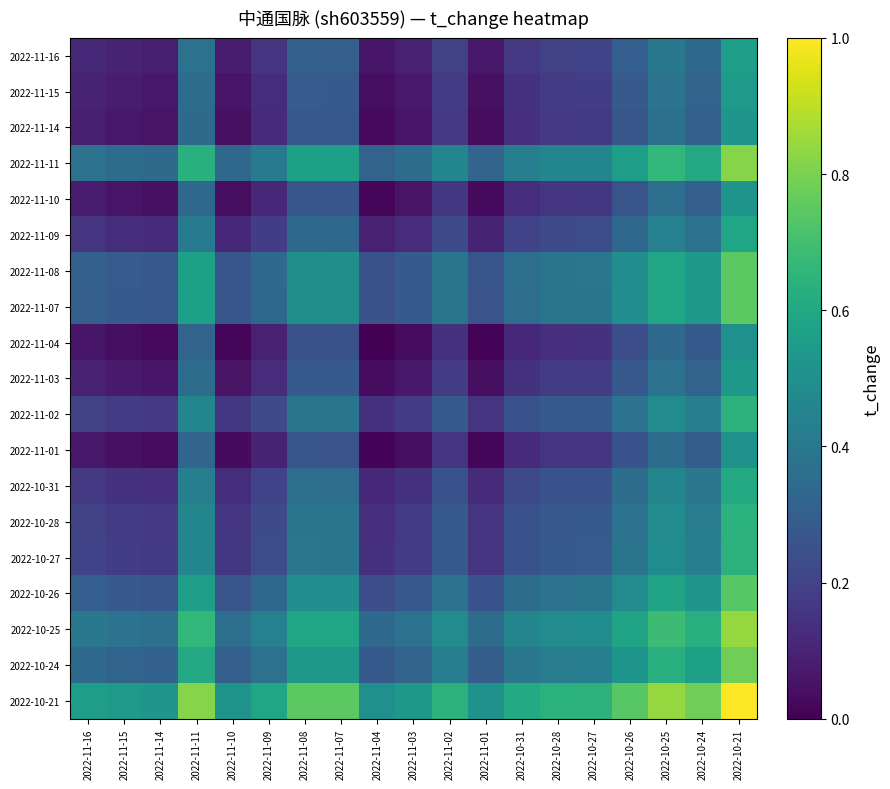

Which has a higher value, 2022-11-07 or 2022-10-24?

2022-10-24